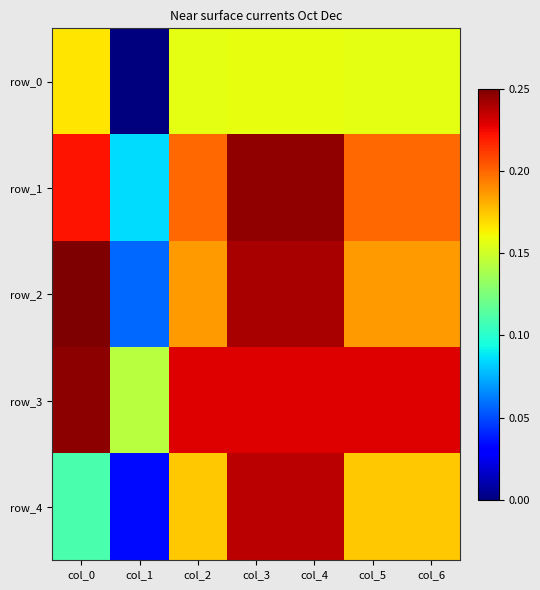

True or false: row_3 has a value of 0.2 at col_2.

True